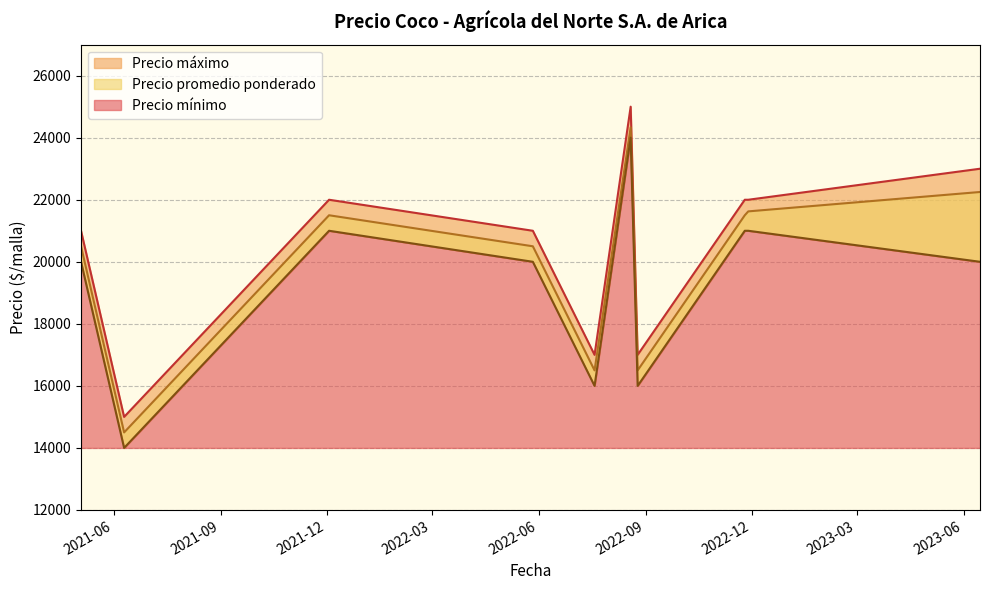

How many interior local peaks does the Precio mínimo series have?

2